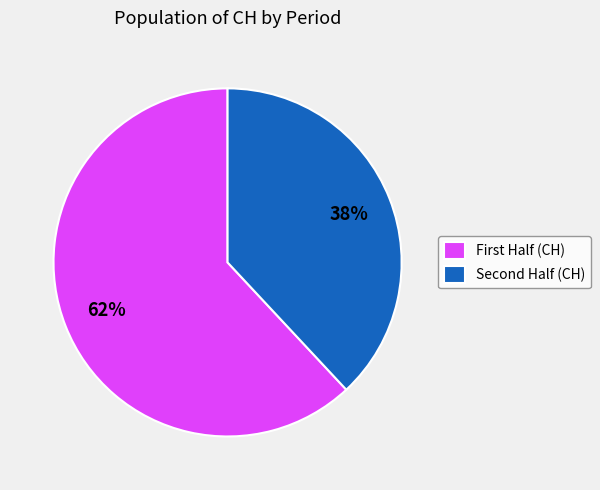

How many slices are in this pie chart?

2